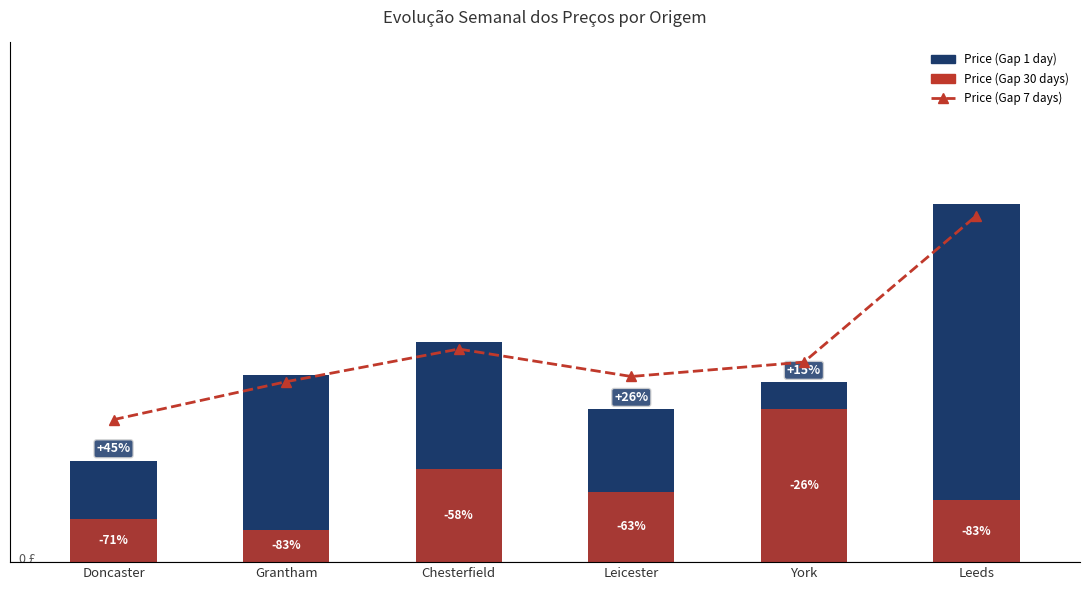

The Price (Gap 7 days) series shows 118.8 at Grantham. True or false?

False